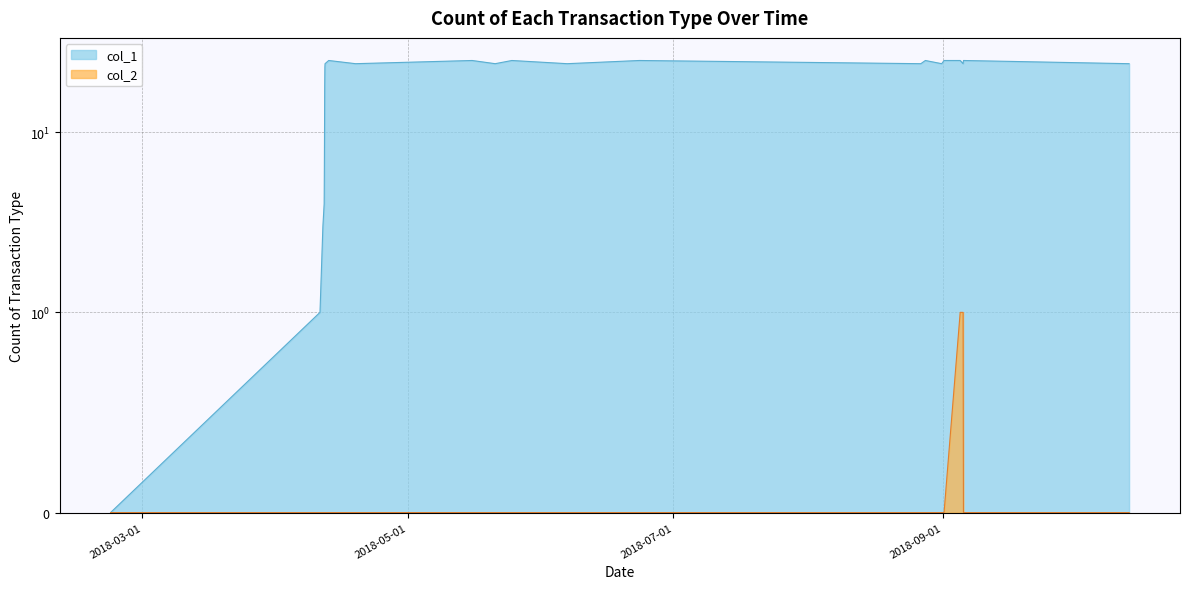

Which category has the highest value in the col_2 series?

1536095215